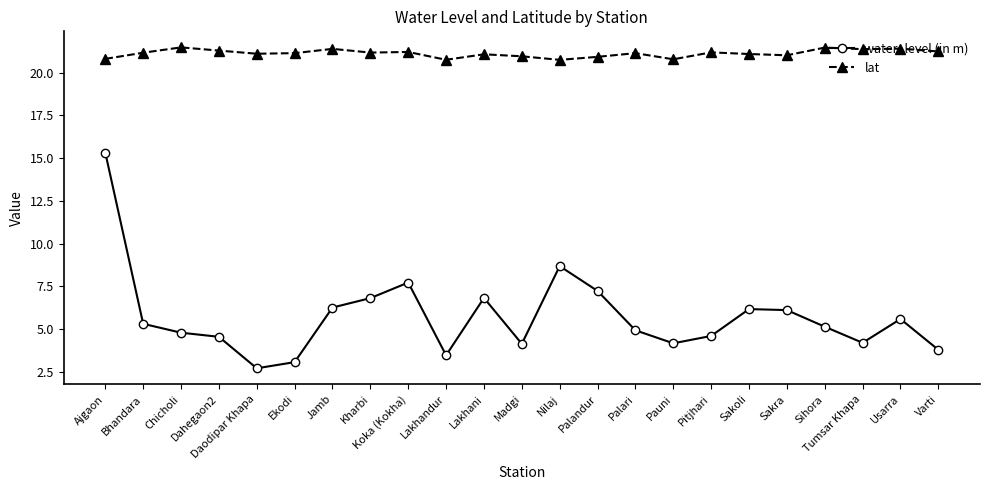

At which label is water_level (in m) closest to 9?

Nilaj